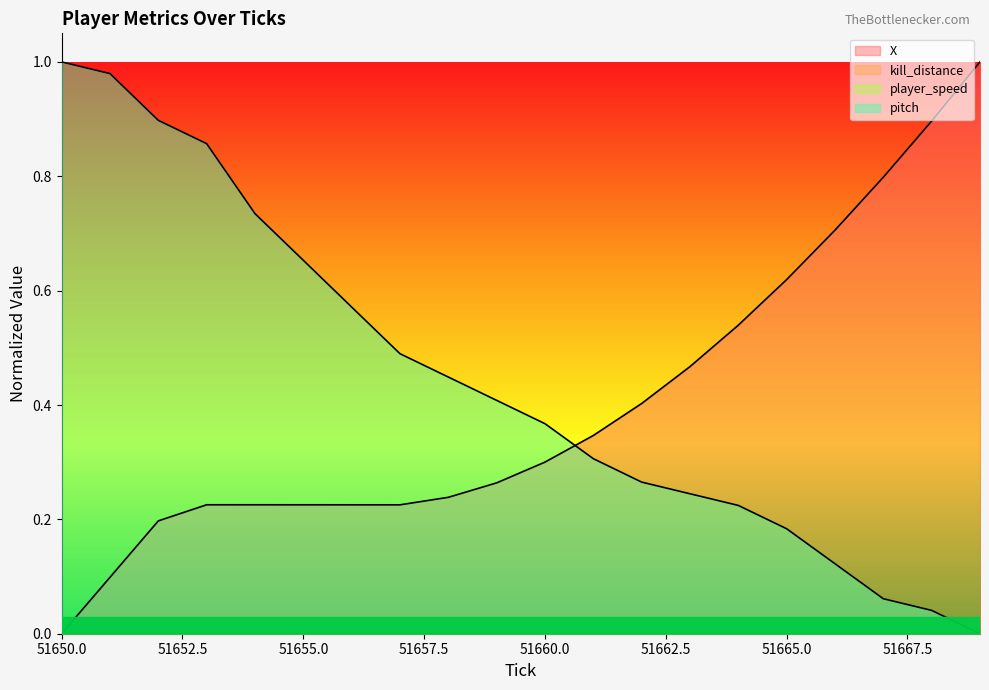

At which category is the sum across all series the highest?

51652